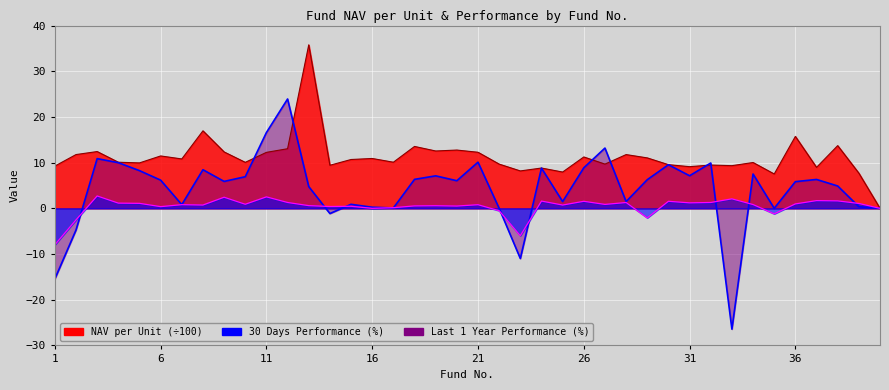

What is the value of the NAV per Unit point at the 7th from the left?

10.8